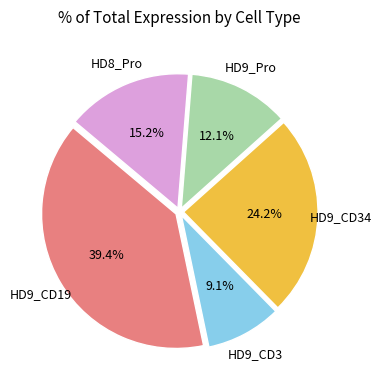

Does any single category account for the majority?

No